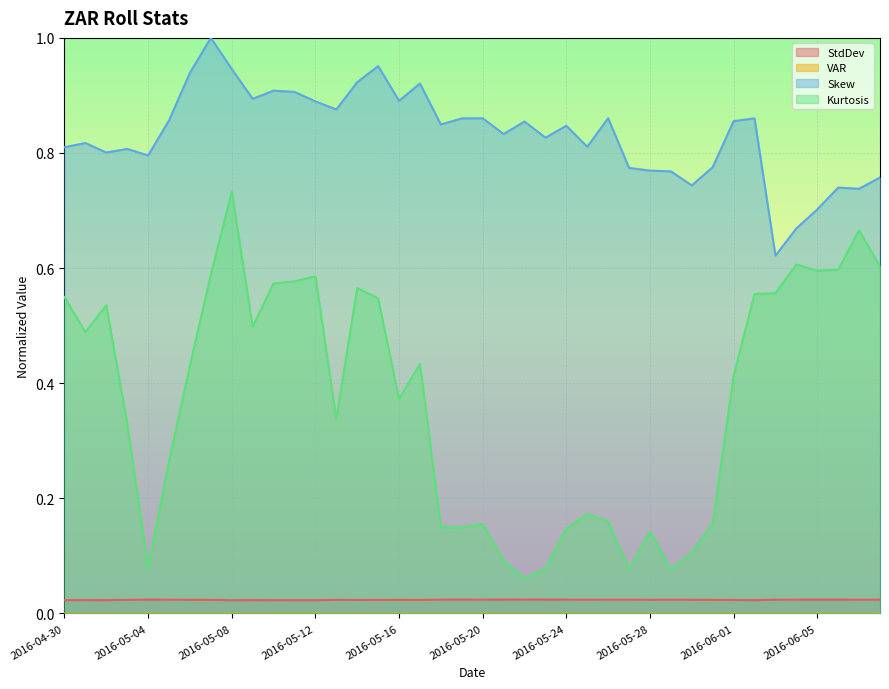

What is the spread (max minus min) of values at 2016-05-19?

0.9